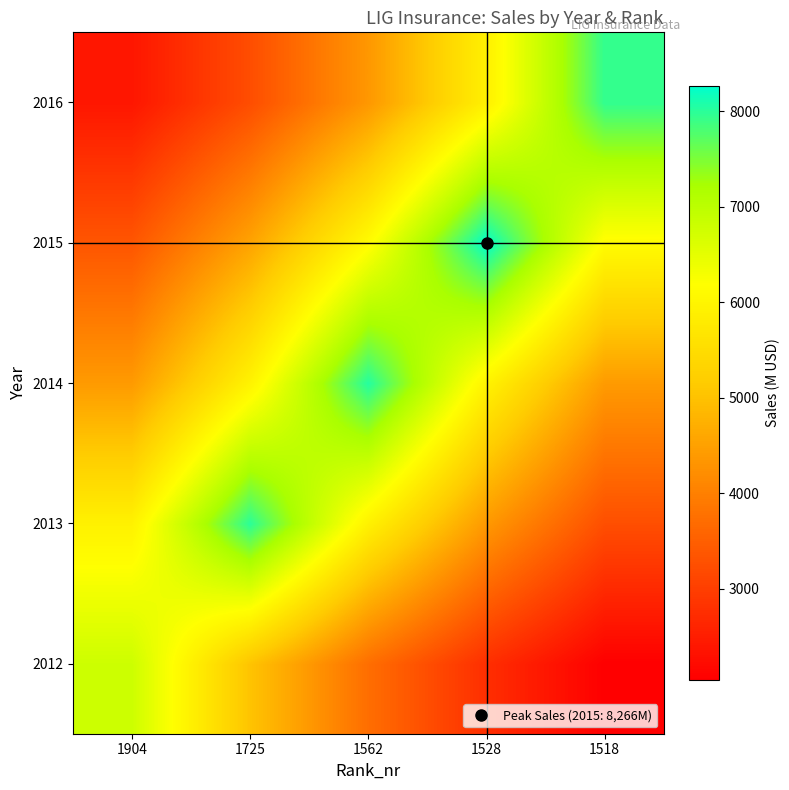

Rank the series at 1904 from lowest to highest value.

2016, 2015, 2014, 2013, 2012